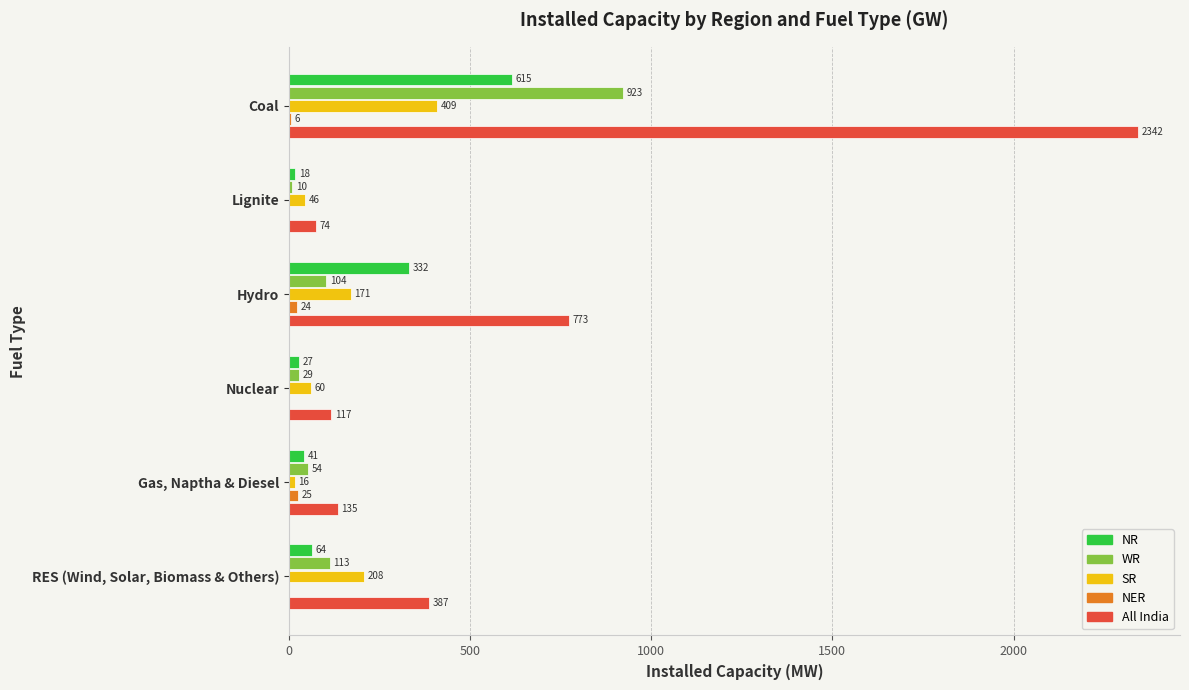

True or false: All India has a value of 238 at Gas, Naptha & Diesel.

False